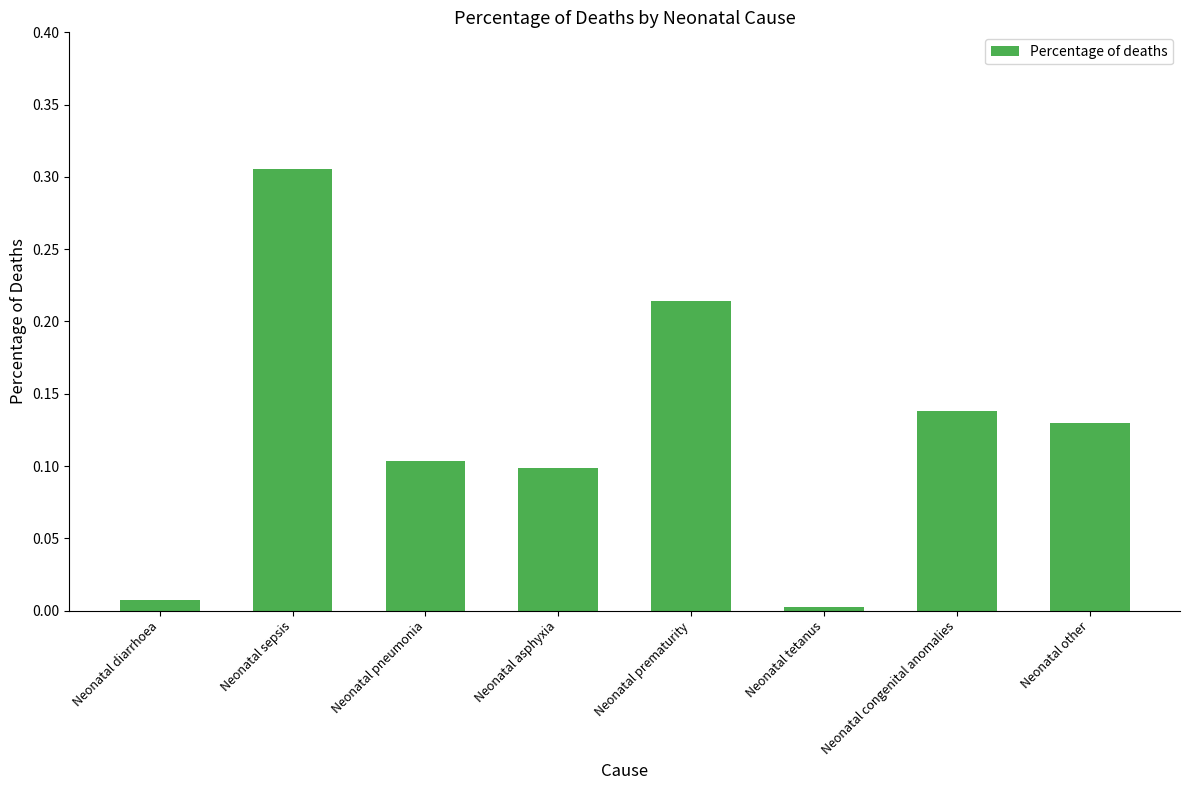

What is the label of the 4th bar from the left?

Neonatal asphyxia